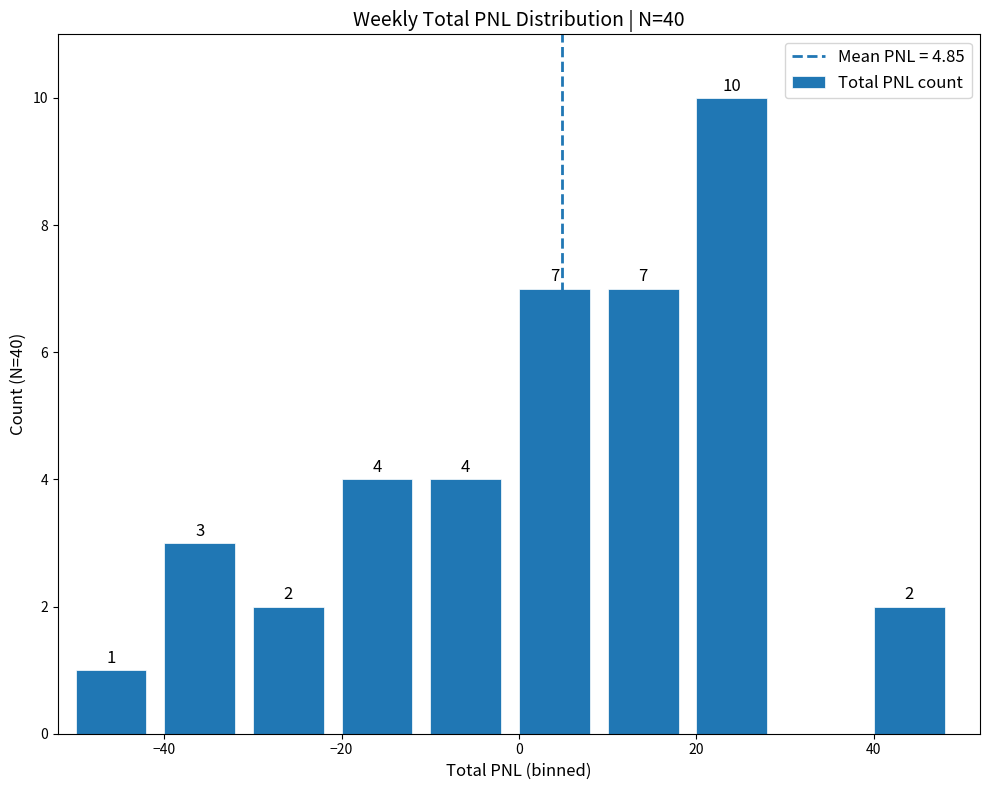

What is the maximum value shown in the chart?

10